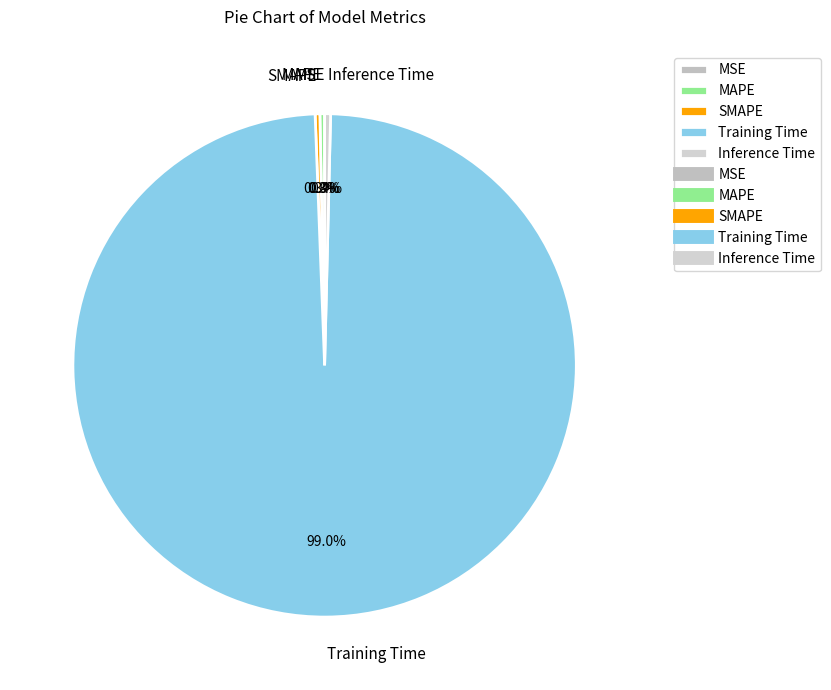

What is the largest slice in the pie chart?

Training Time